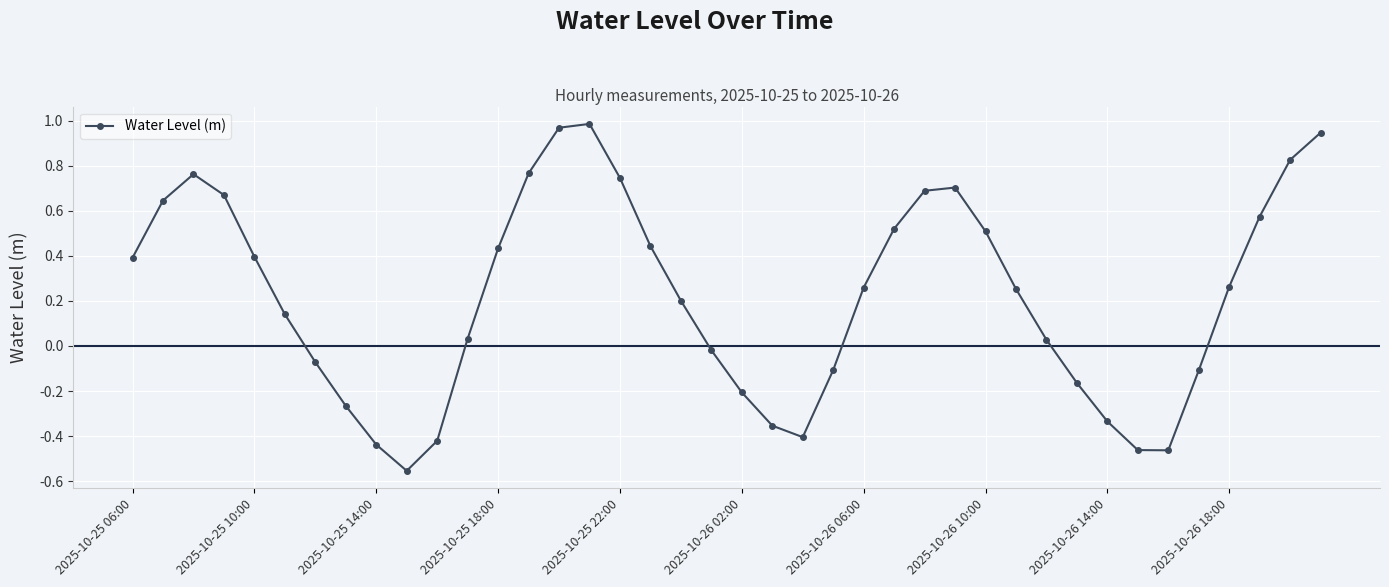

True or false: the data has more than 0 interior local peaks.

True